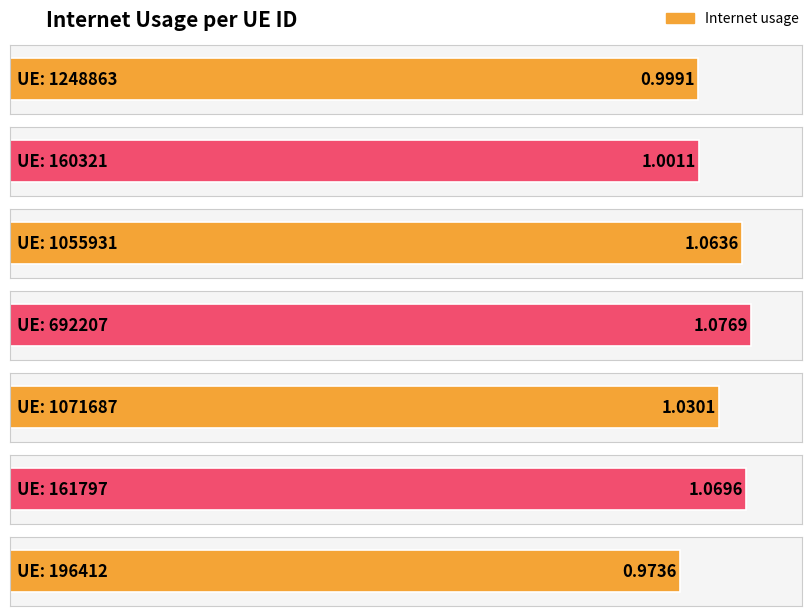

Rank the categories by value from highest to lowest.

692207, 161797, 1055931, 1071687, 160321, 1248863, 196412